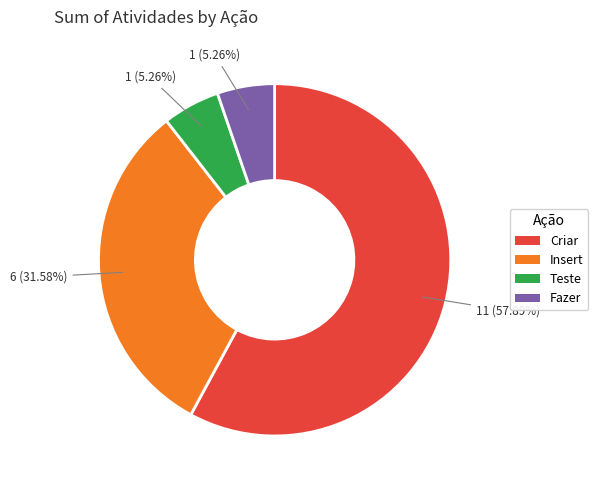

How many segments does this pie chart have?

4